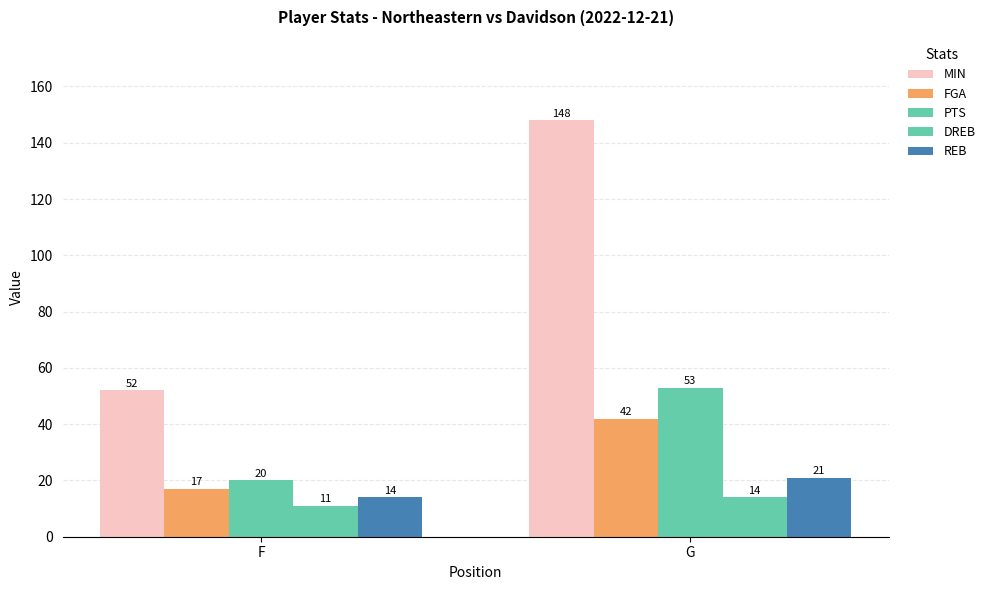

True or false: REB has a value of 6 at G.

False